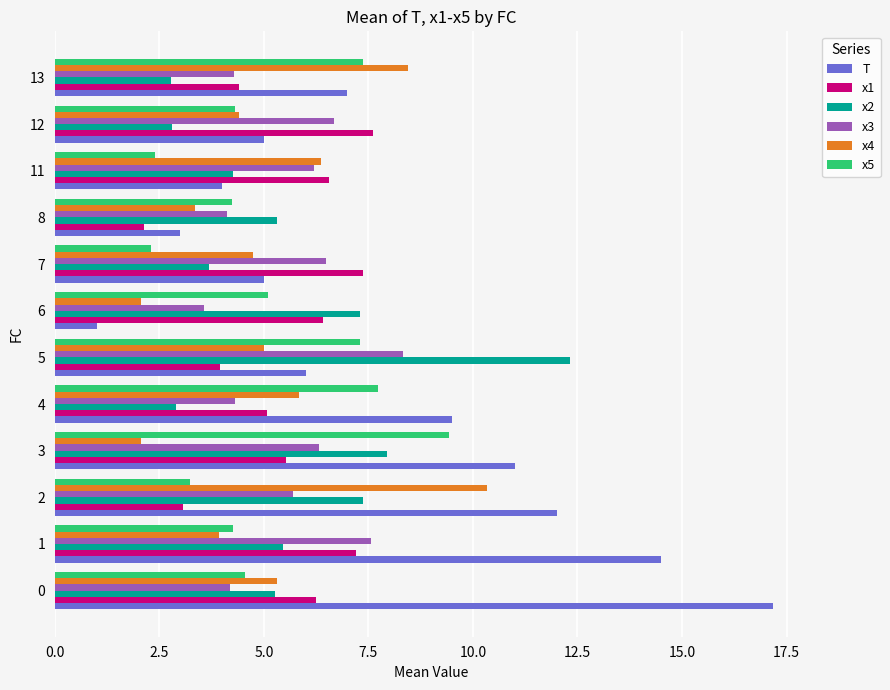

How many values in the x5 series exceed 4?

9